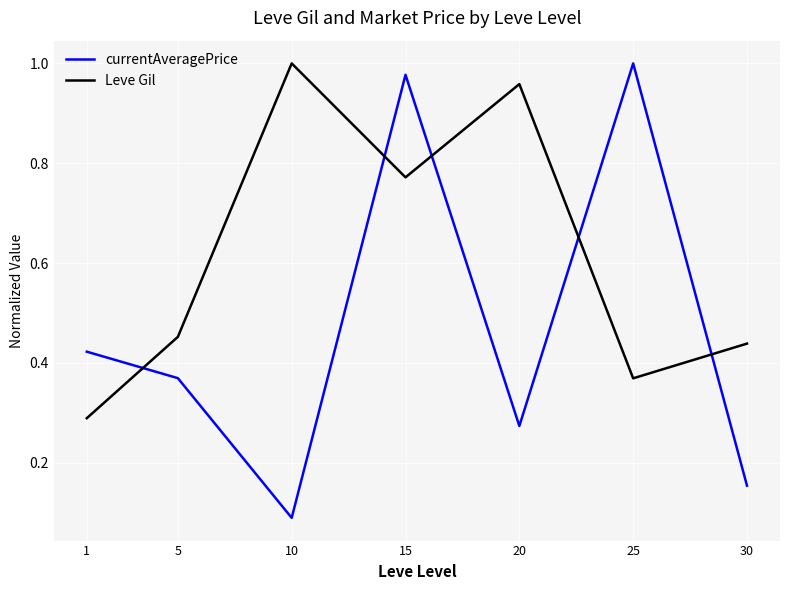

At which label is Leve Gil closest to 0?

1